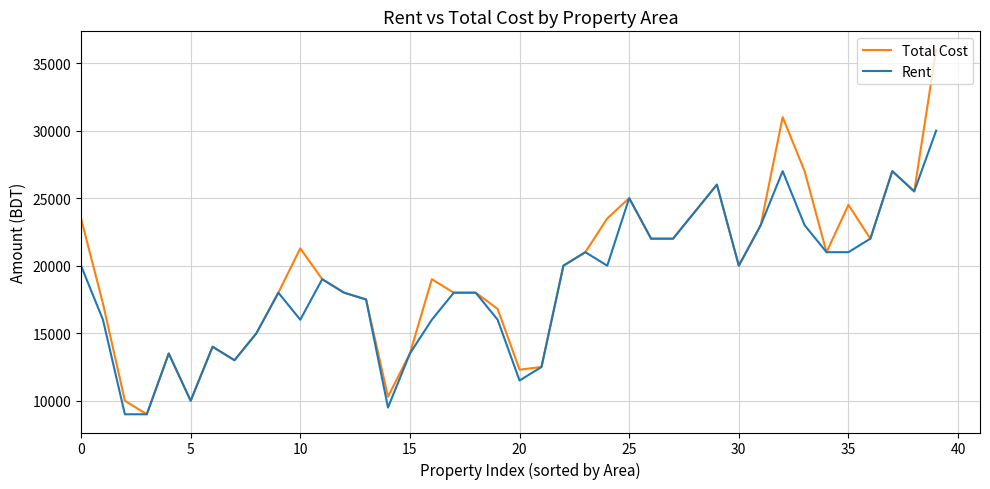

What is the maximum value shown in the chart?

36000